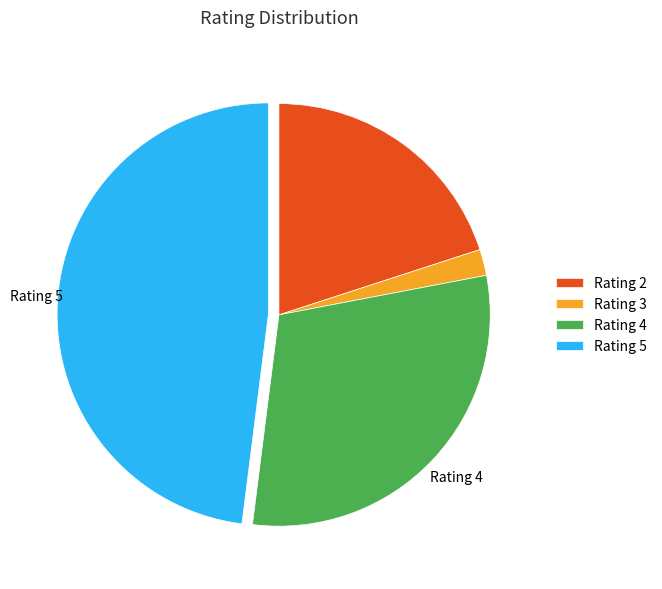

Combined, do Rating 4 and Rating 3 account for over 50%?

No